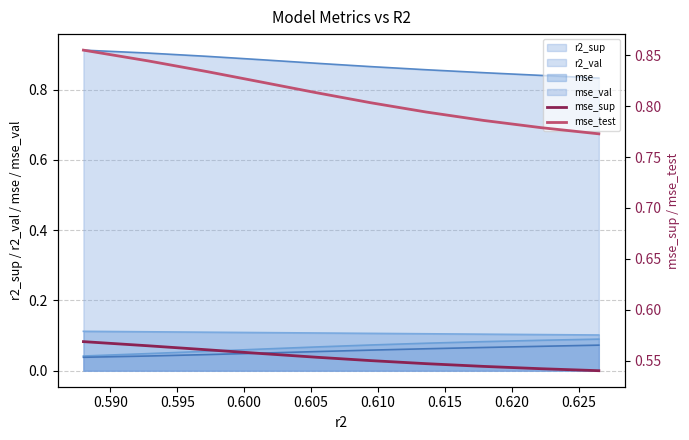

The mse_sup series shows 0.3 at 0.615. True or false?

False